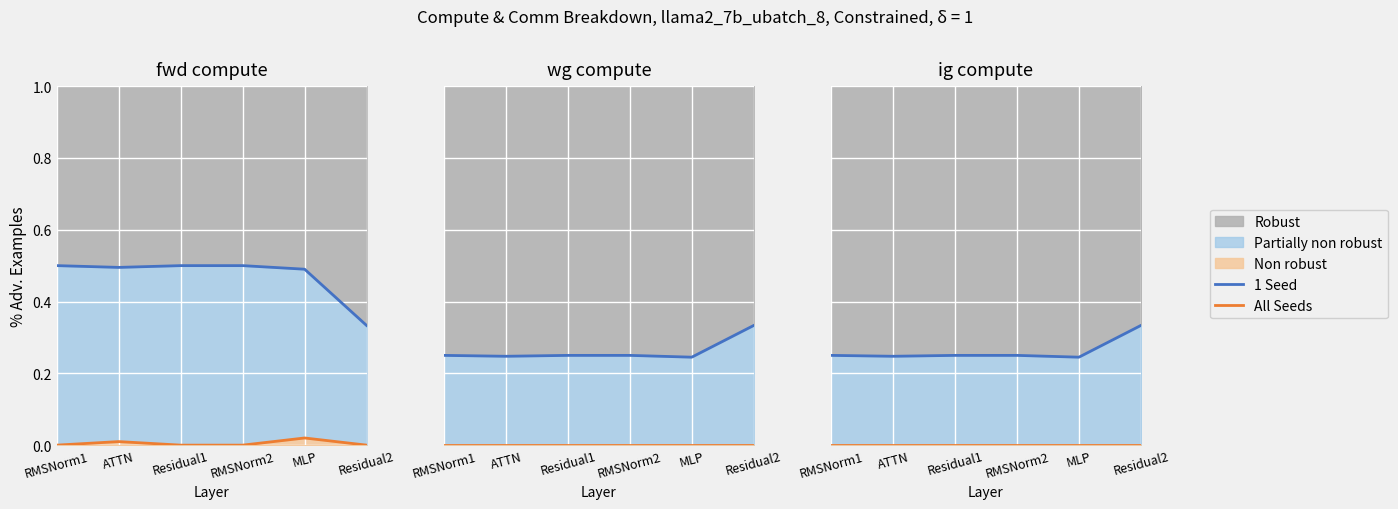

True or false: 1 Seed and All Seeds intersect in this chart.

False